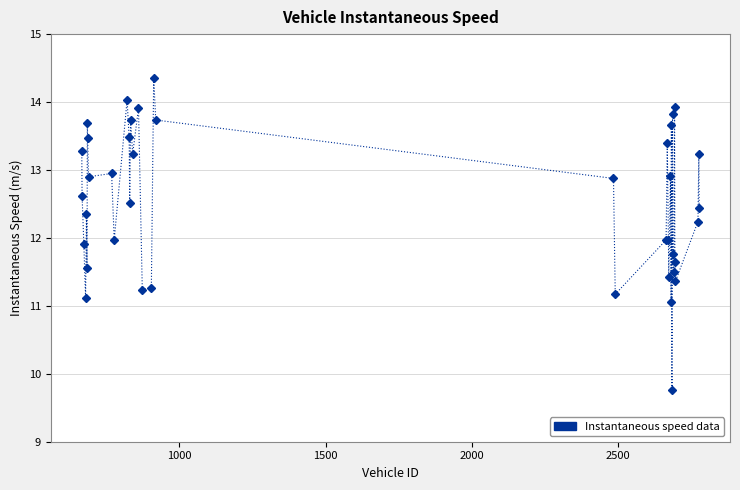

What is the value of the 23rd point from the left?

11.2